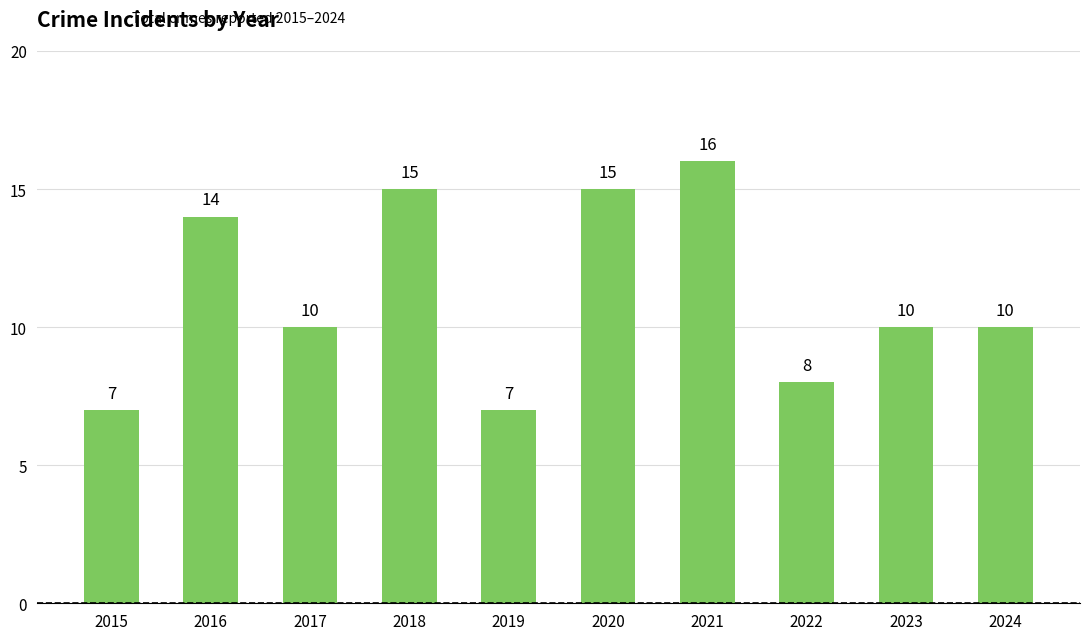

What is the difference between the maximum and second lowest values?

9